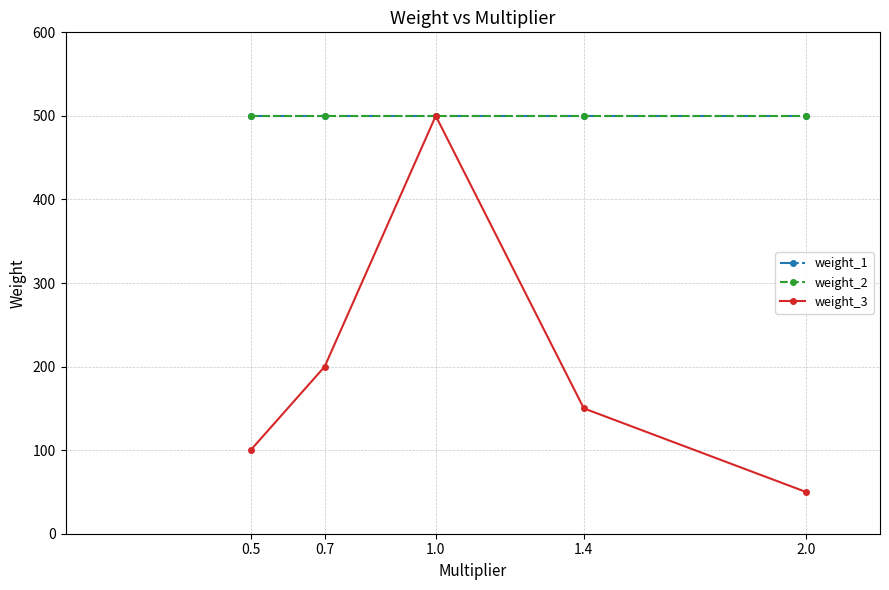

Does the chart have visible grid lines?

Yes